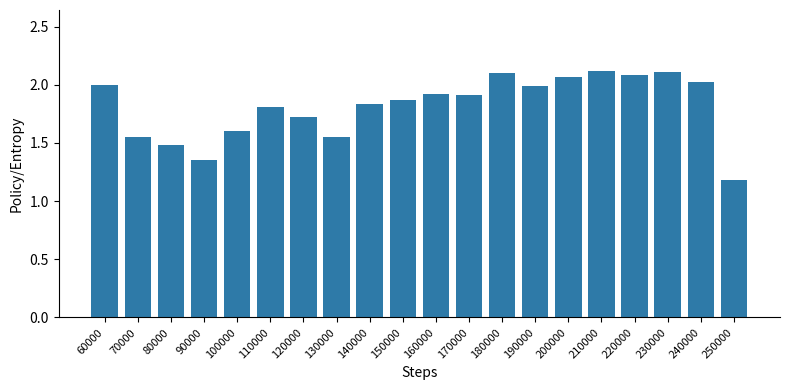

Which has a higher value, 220000 or 60000?

220000